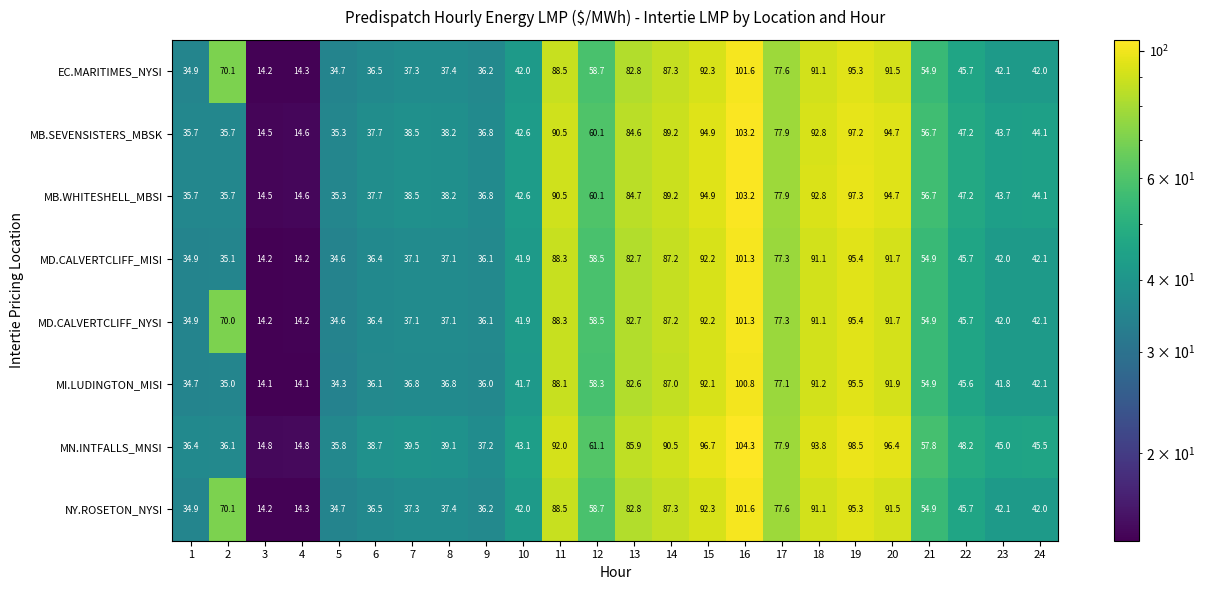

True or false: MD.CALVERTCLIFF_MISI has a value of 34.9 at 1.

True